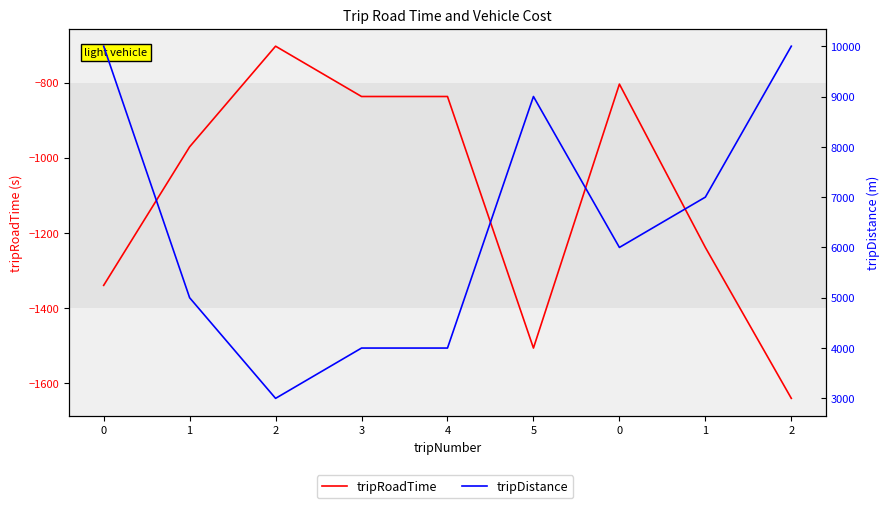

Which series has the largest total across all categories?

tripDistance